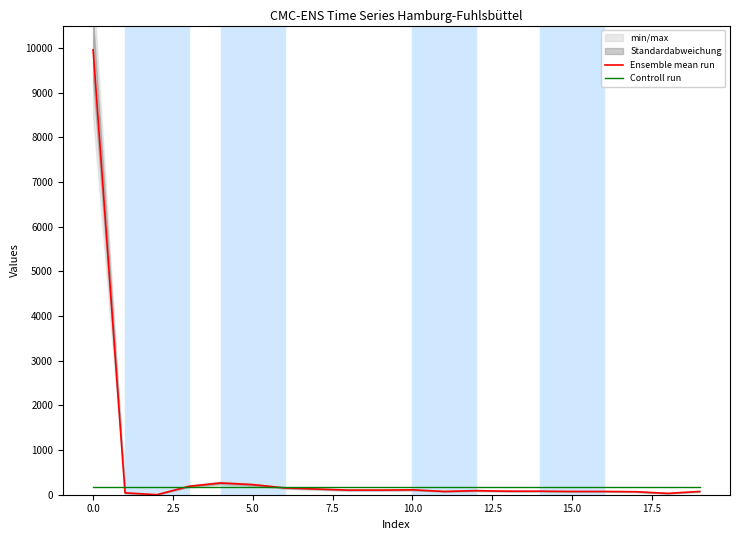

What is the maximum value for Ensemble mean run?

9957.0